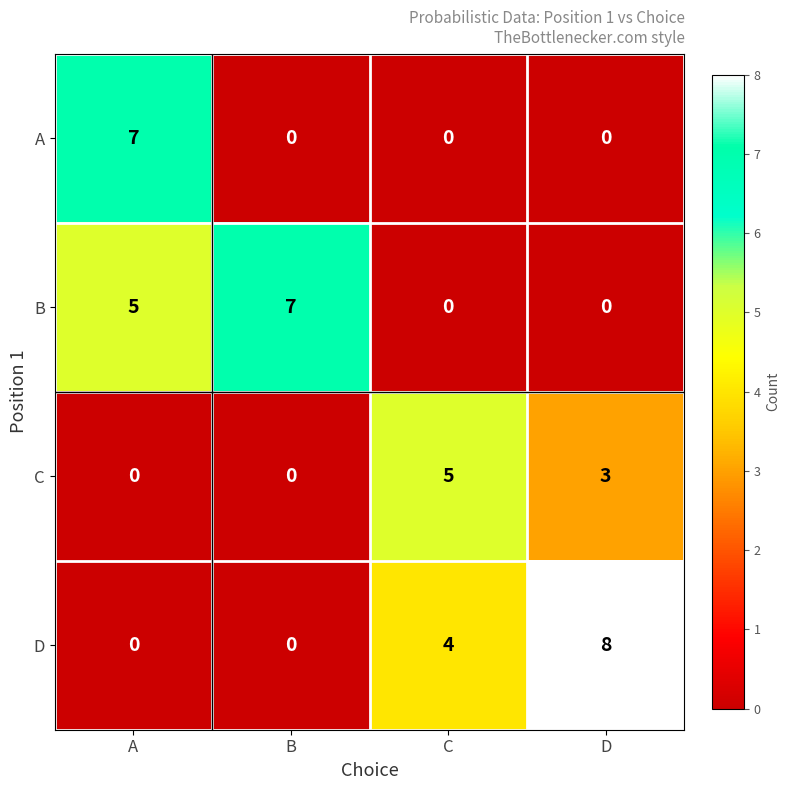

What is the difference between the C values at D and A?

3